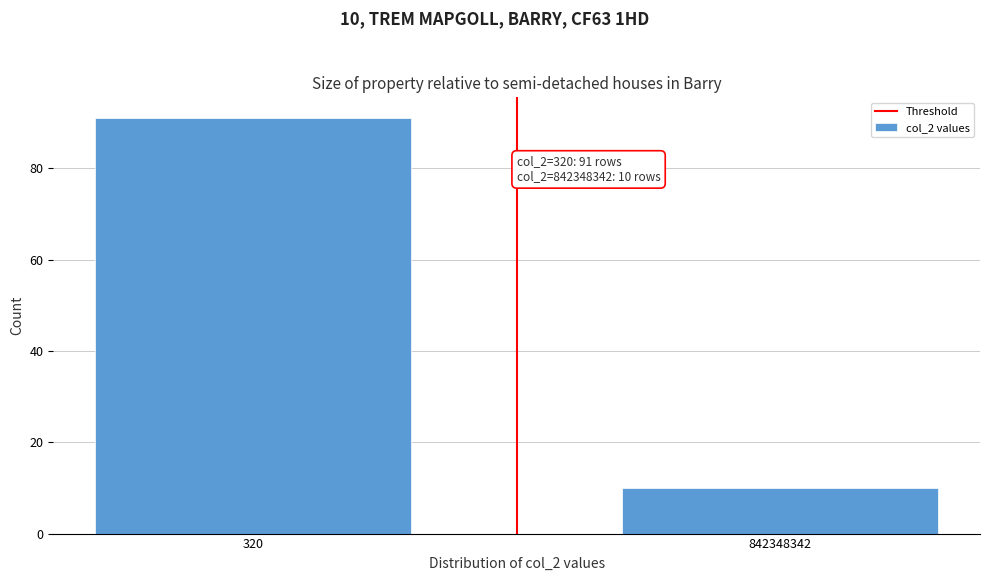

Reading left to right, what are all the values shown in this chart?

320=91	842348342=10